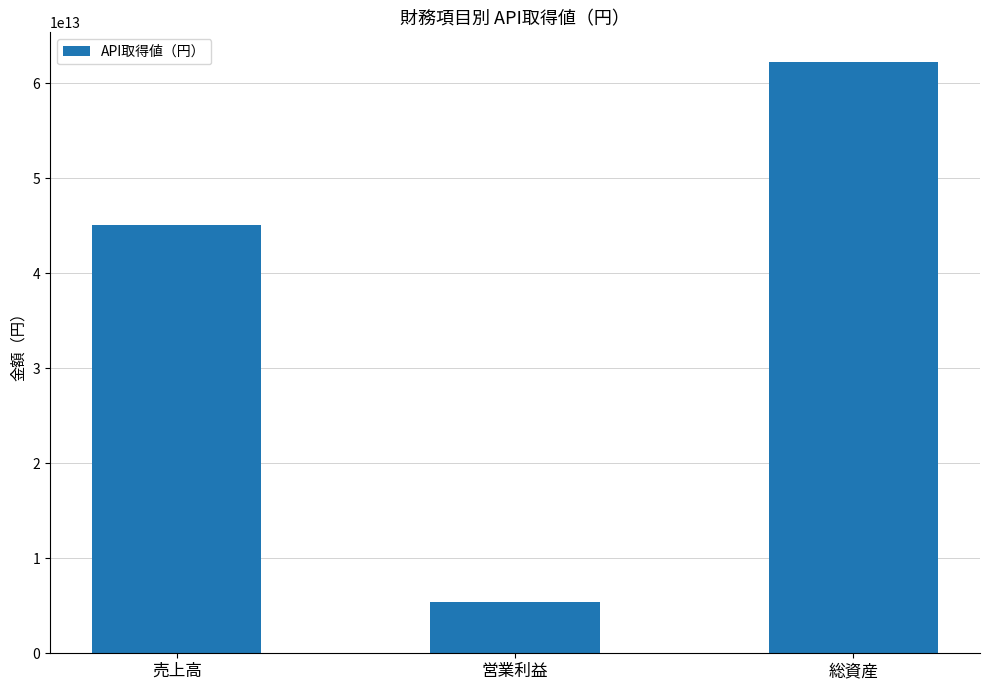

Rank the categories by value from lowest to highest.

営業利益, 売上高, 総資産